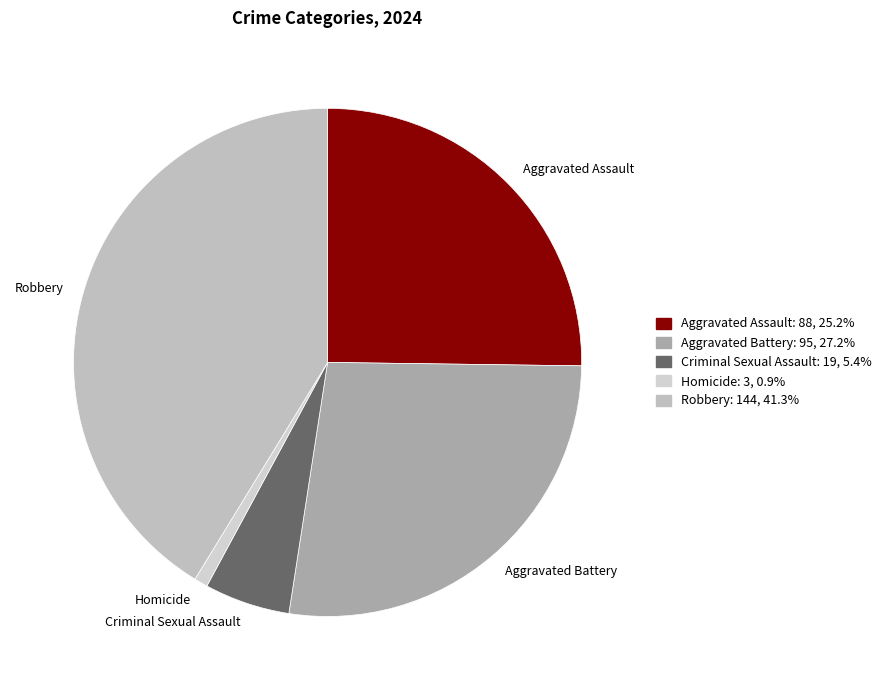

Rank the categories by value from lowest to highest.

Homicide, Criminal Sexual Assault, Aggravated Assault, Aggravated Battery, Robbery